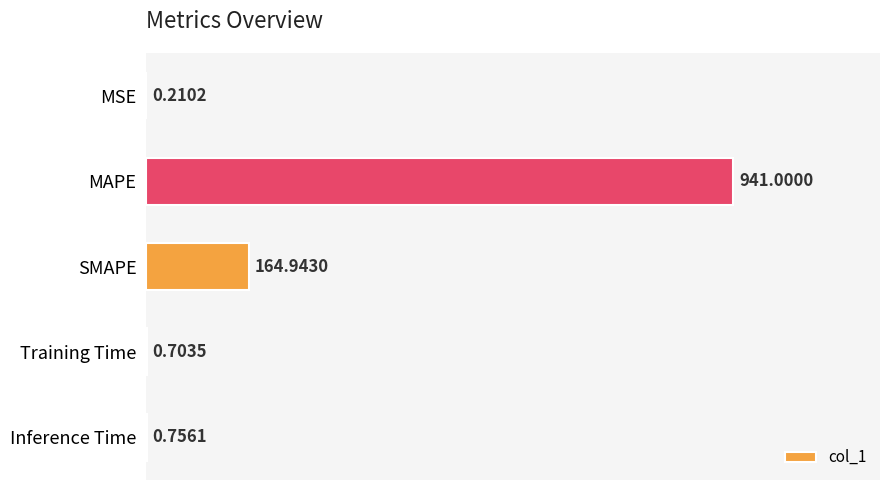

Are the bars grouped side by side (vs. stacked)?

No